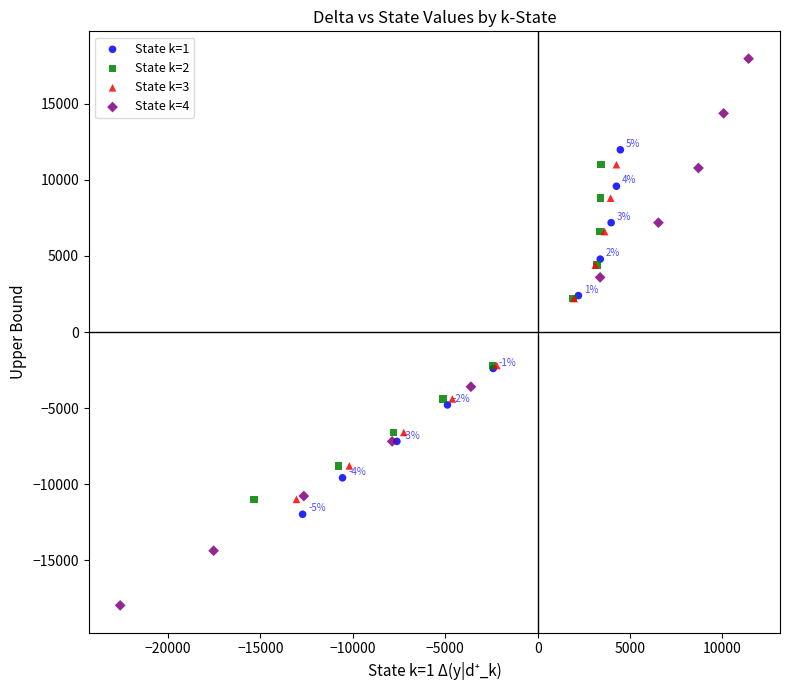

Which series contains the highest Y value?

State k=4